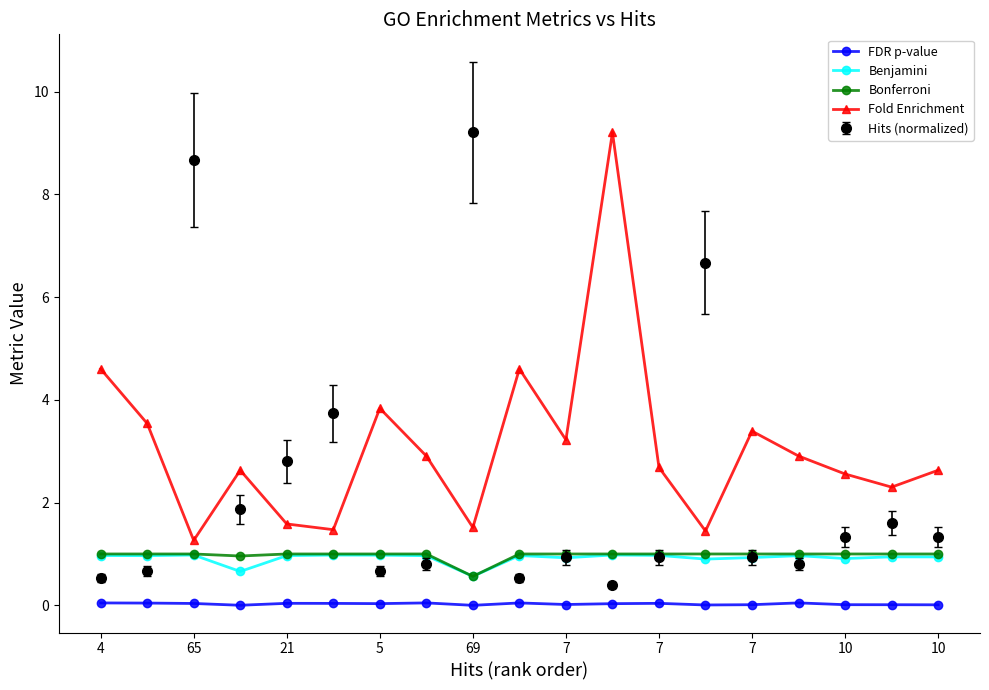

True or false: Fold Enrichment and Benjamini cross at least once.

False